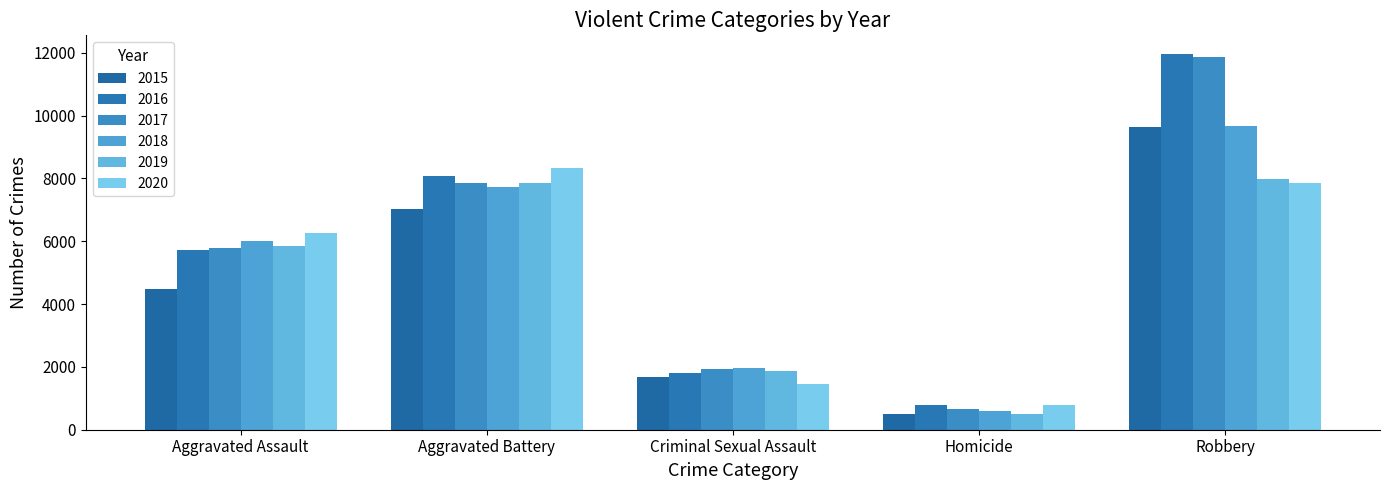

What is the maximum value shown in the chart?

11960